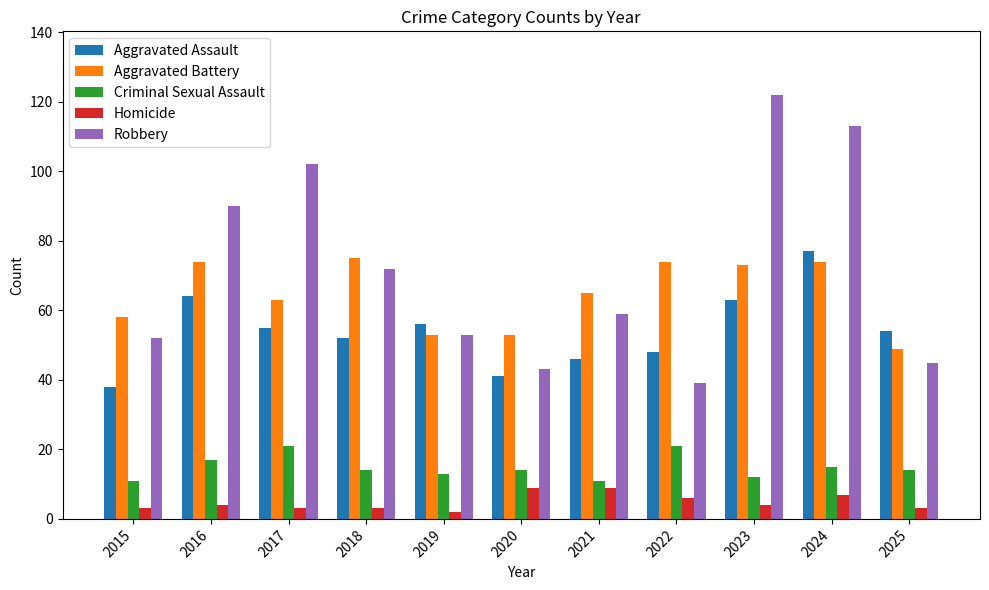

Which series changed the most between 2024 and 2025?

Robbery